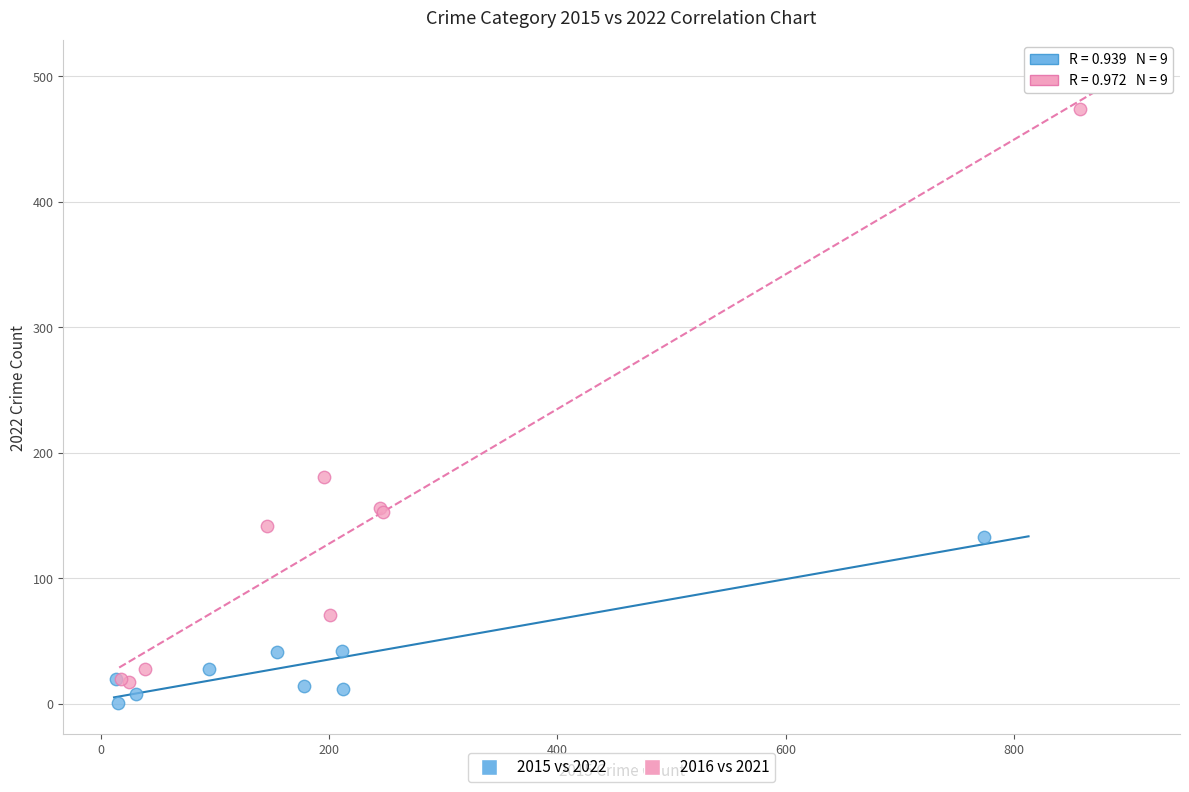

Which series reaches the maximum Y coordinate?

2016 vs 2021